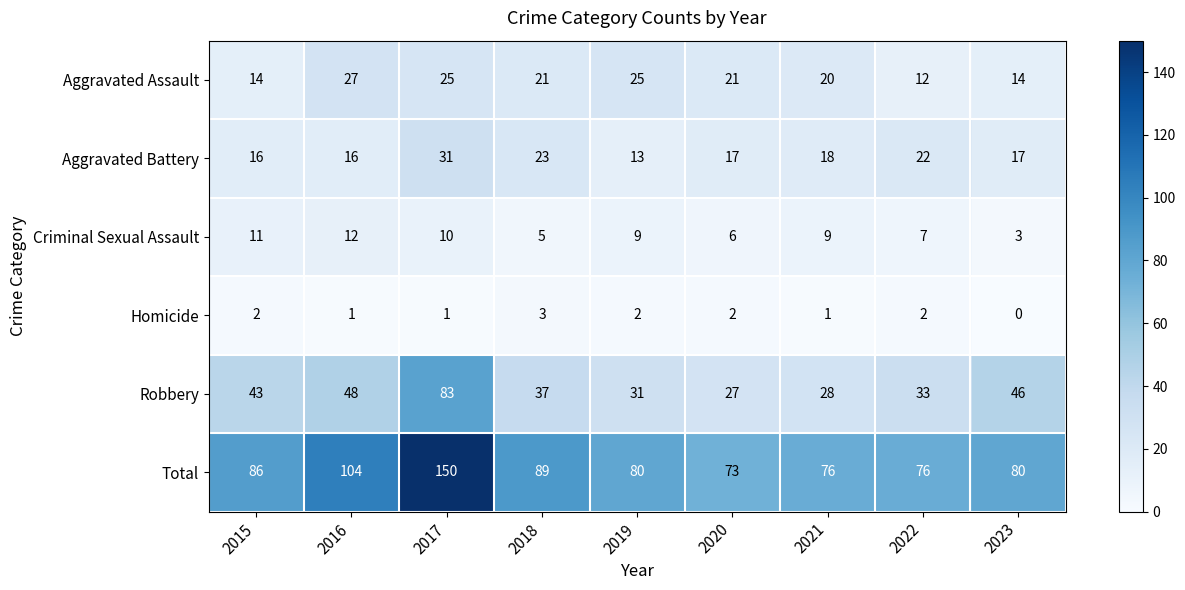

Rank the series by their maximum value, from lowest to highest.

Homicide, Criminal Sexual Assault, Aggravated Assault, Aggravated Battery, Robbery, Total